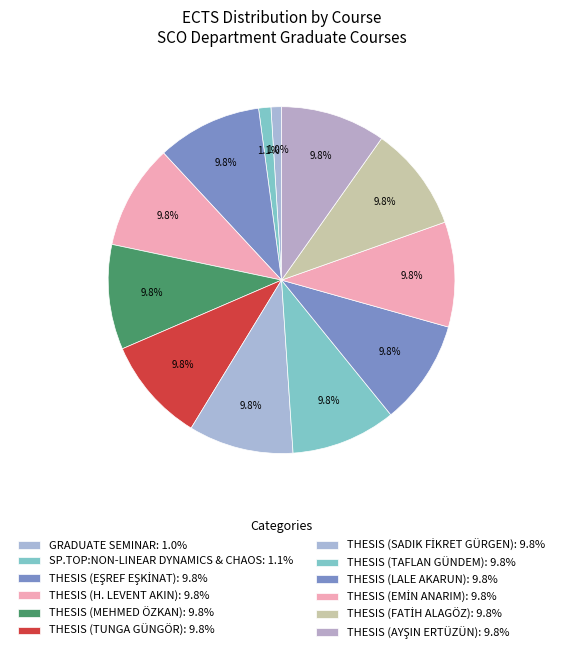

To the nearest percent, what portion does GRADUATE SEMINAR represent?

1%